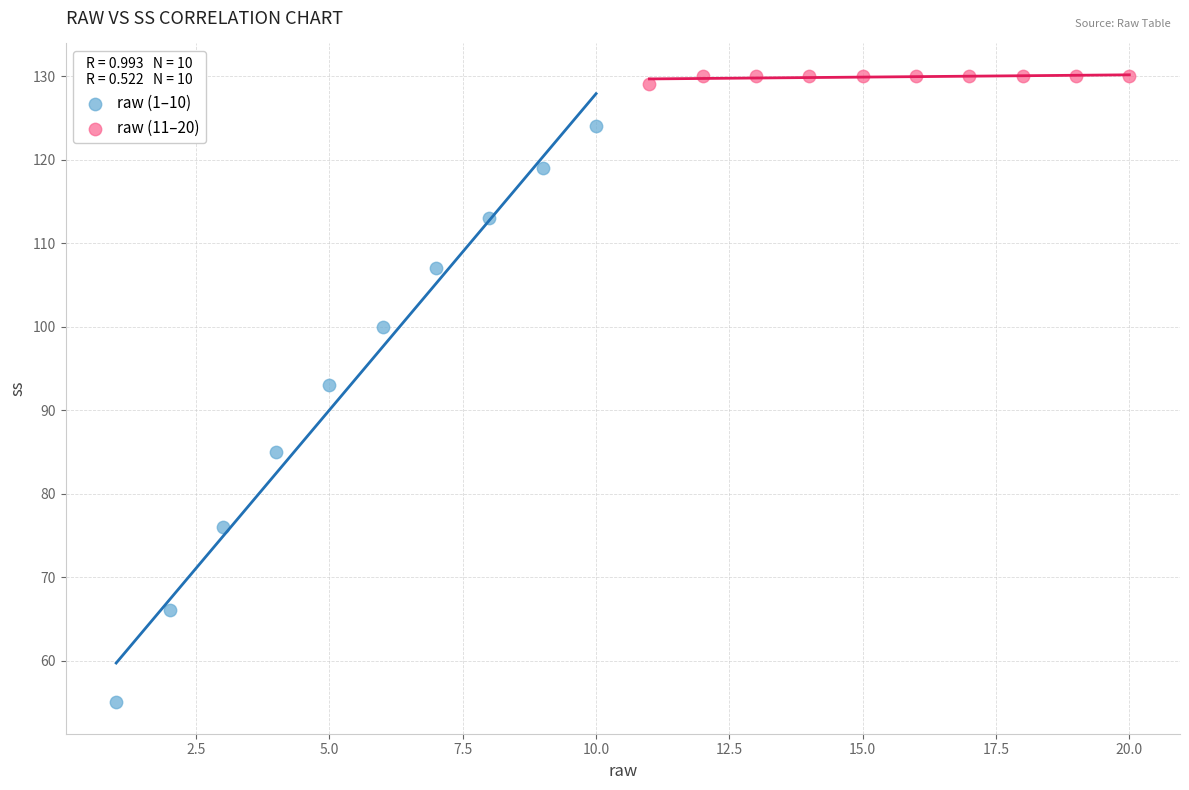

Which series reaches the maximum Y coordinate?

raw (11–20)